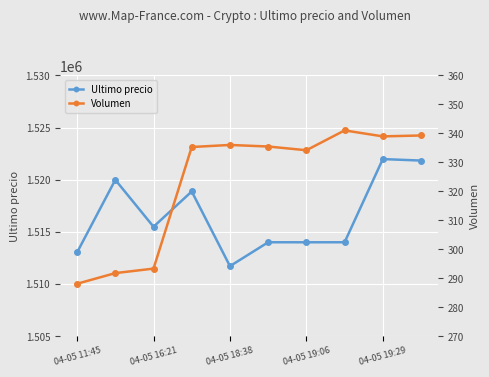

Is it true that Volumen equals 288.1 at 04-05 11:45?

True